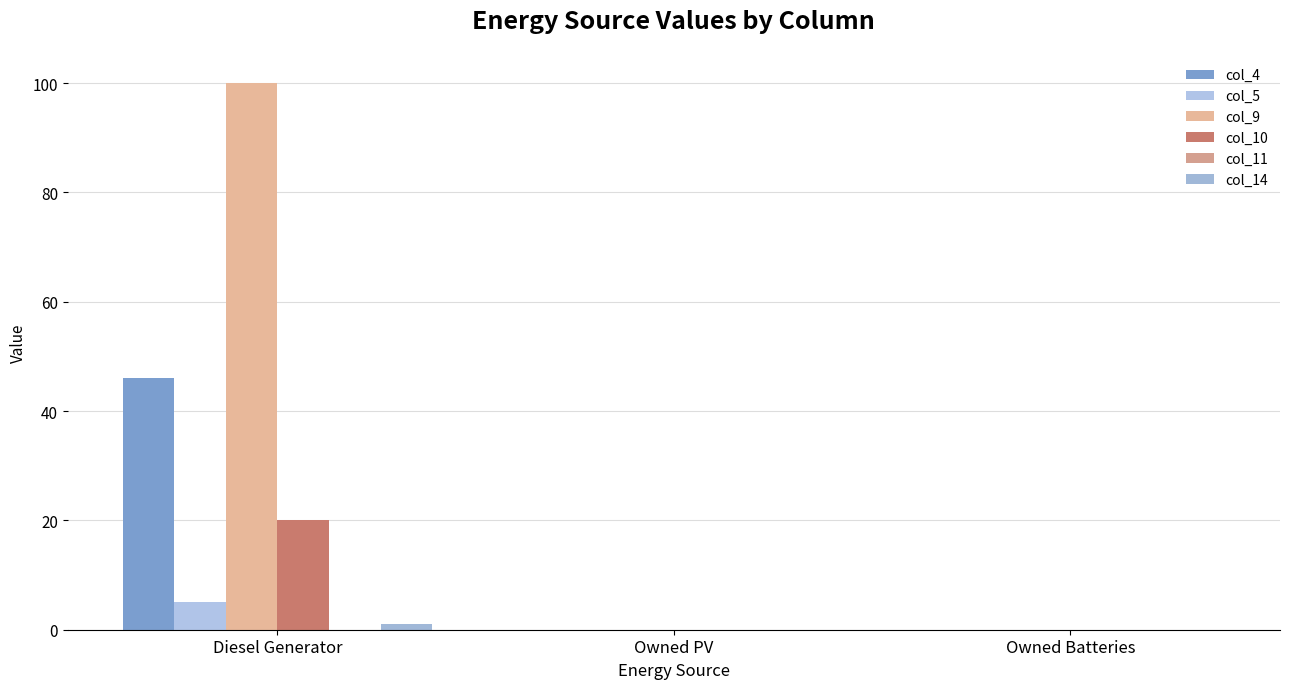

Rank the series by their maximum value, from highest to lowest.

col_9, col_4, col_10, col_5, col_14, col_11